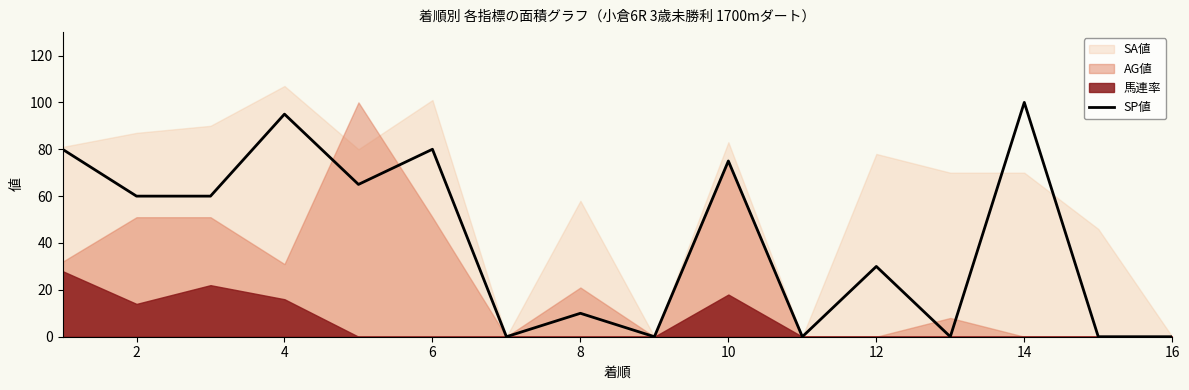

Which category has the highest value in the SP値 series?

14